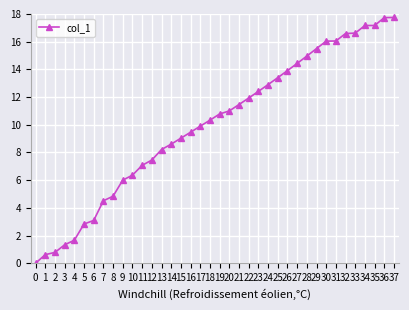

Is it true that the value at 13 is 8.2?

True